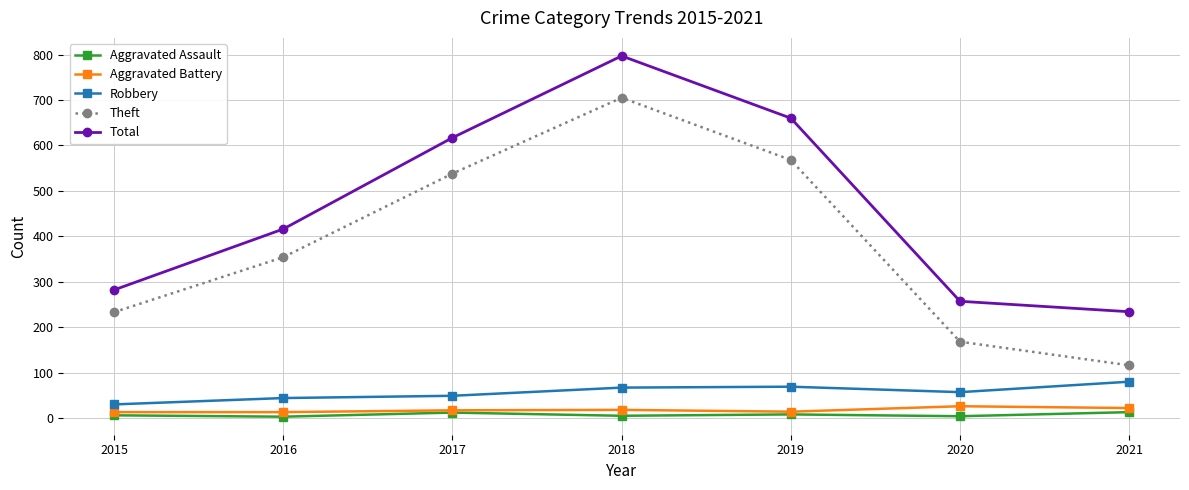

True or false: Aggravated Assault has a value of 3 at 2016.

True